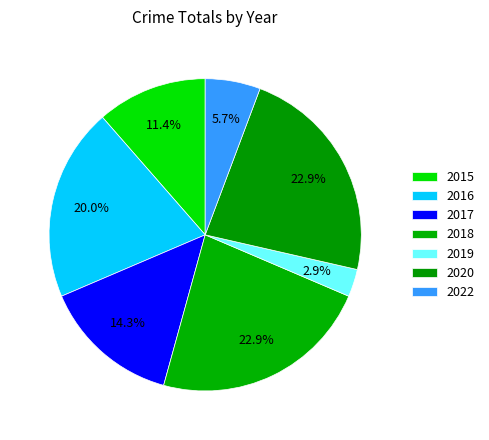

Does 2020 account for over 50% of the chart?

No